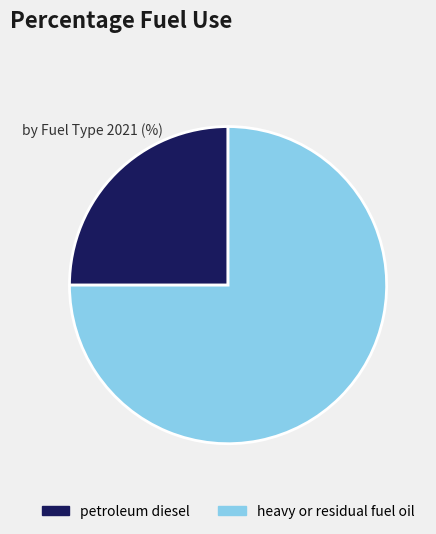

True or false: petroleum diesel accounts for 25% of the total.

True